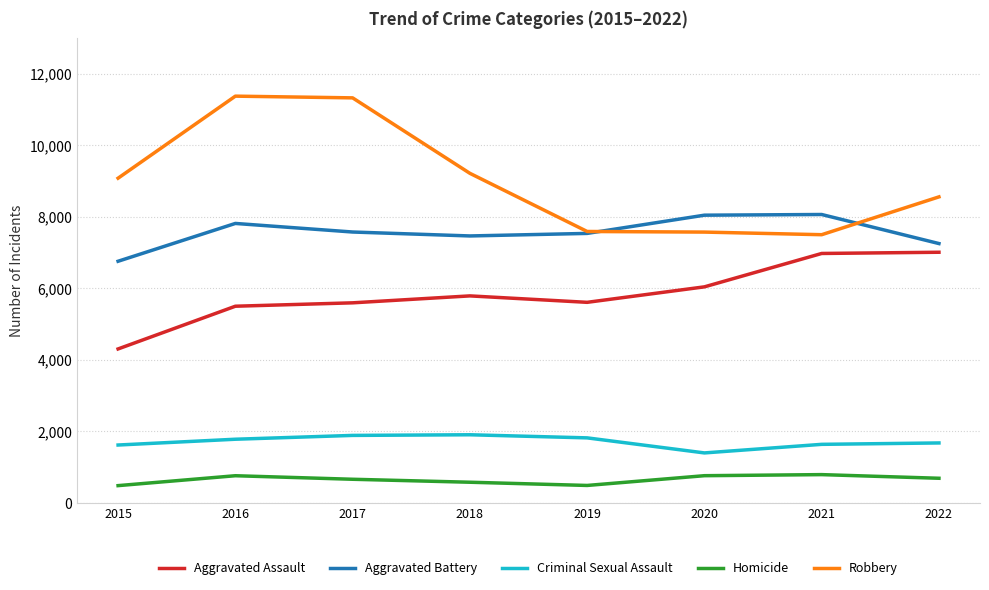

Which series has the largest total across all categories?

Robbery